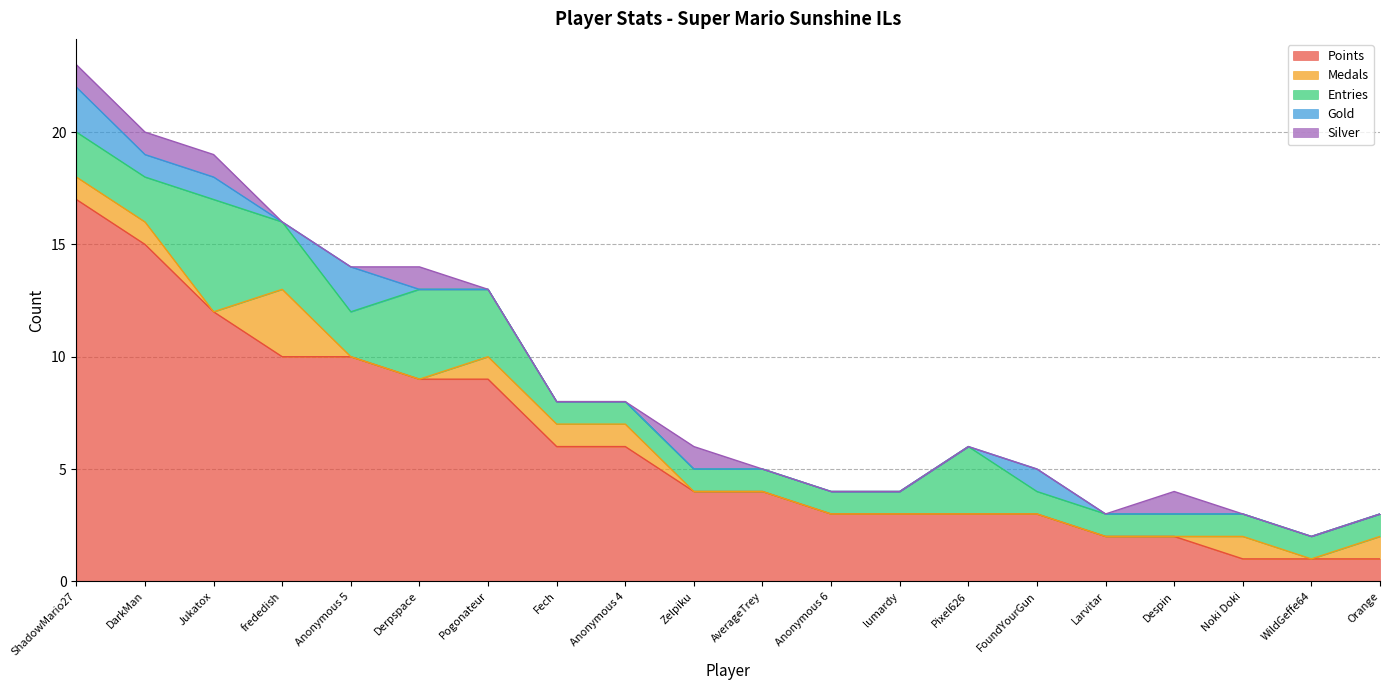

What is the spread (max minus min) of values at lumardy?

3